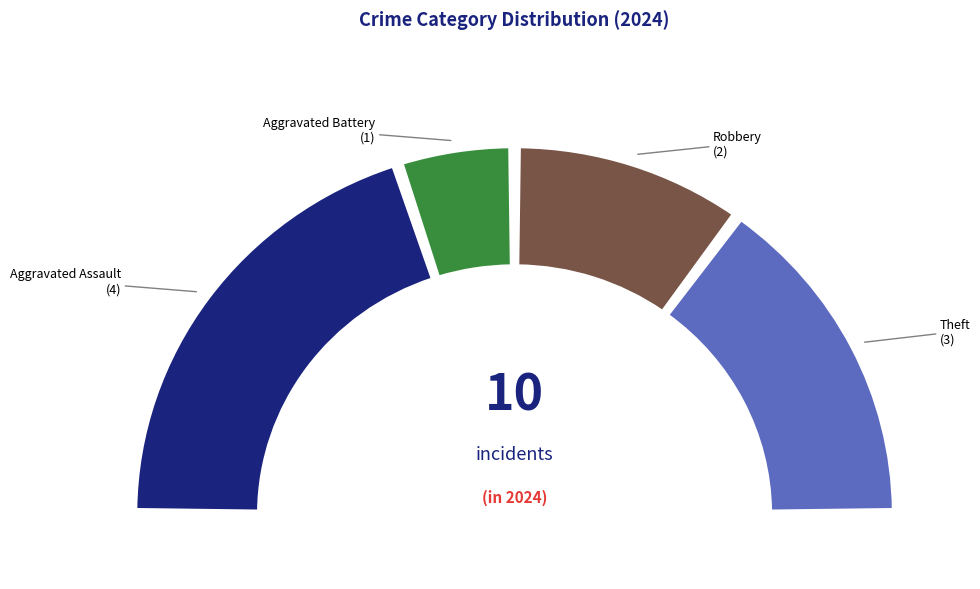

Which slice is the largest?

Aggravated Assault